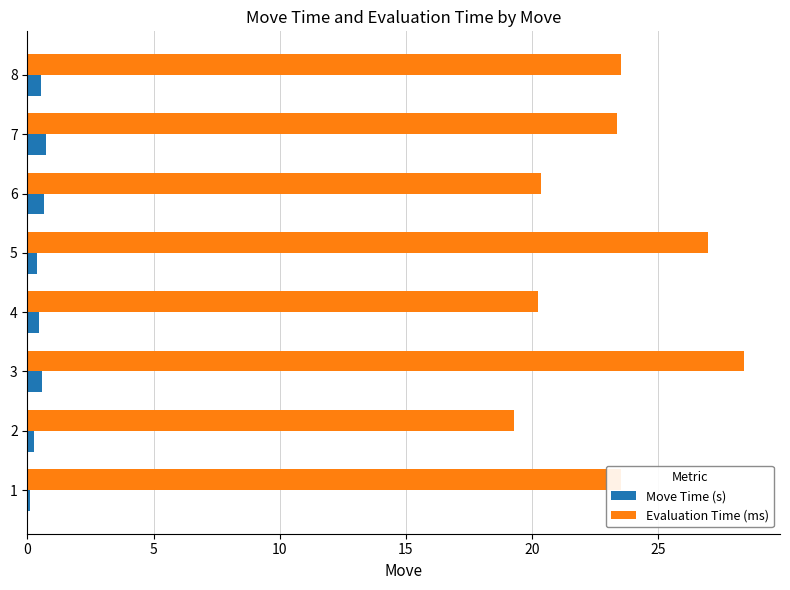

What is the difference between the second highest and second lowest values in the Move Time (s) series?

0.4